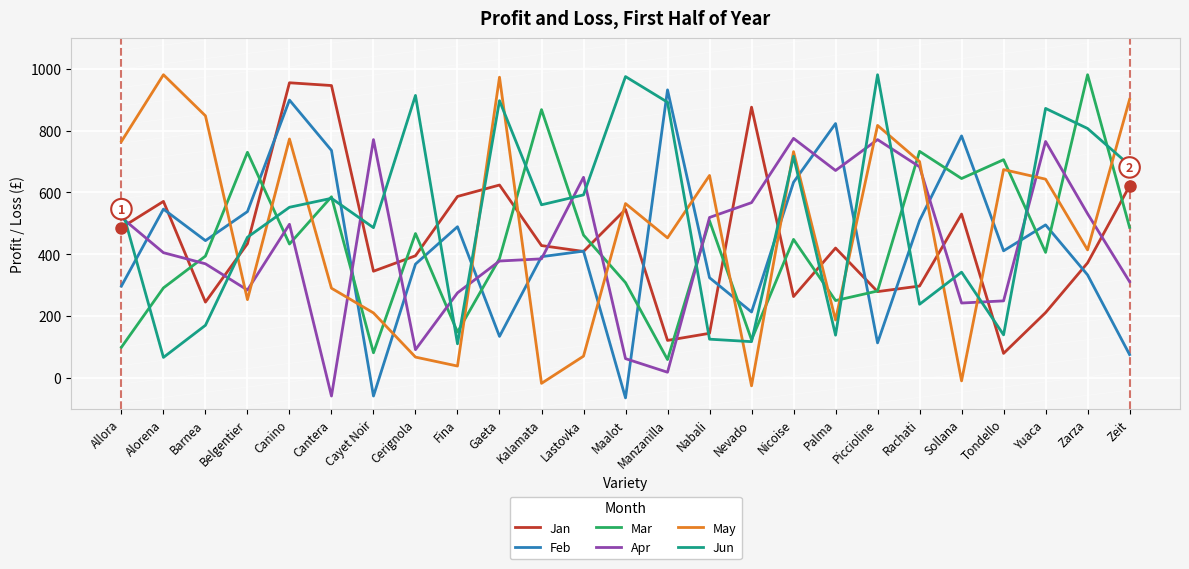

Where is Jan nearest to the value 517?

Sollana